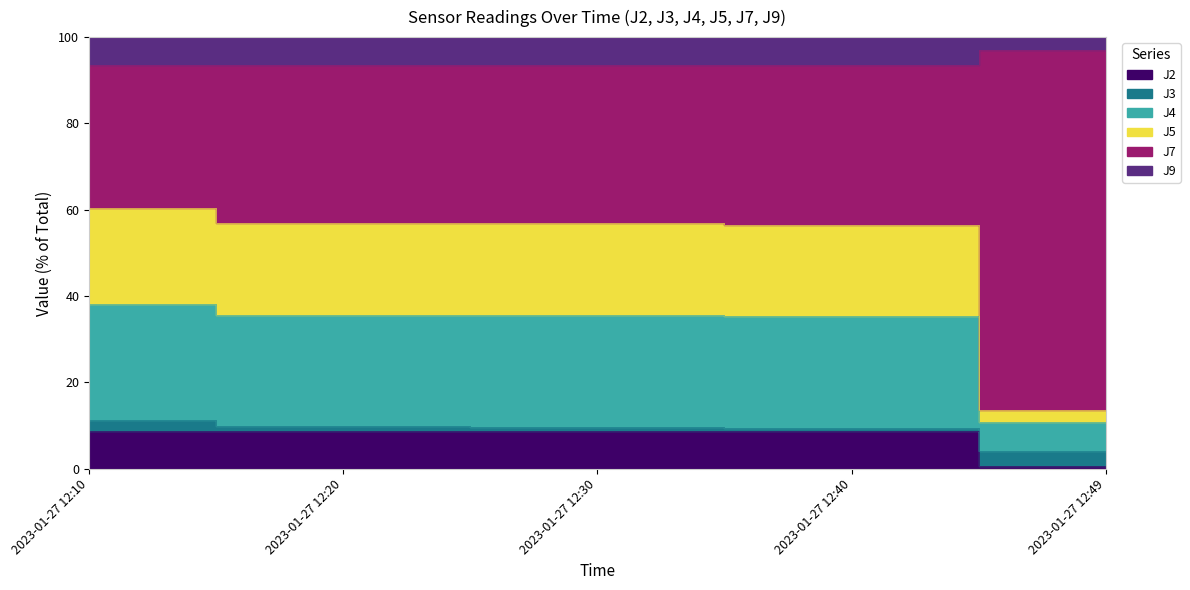

True or false: J4 and J2 cross at least once.

False